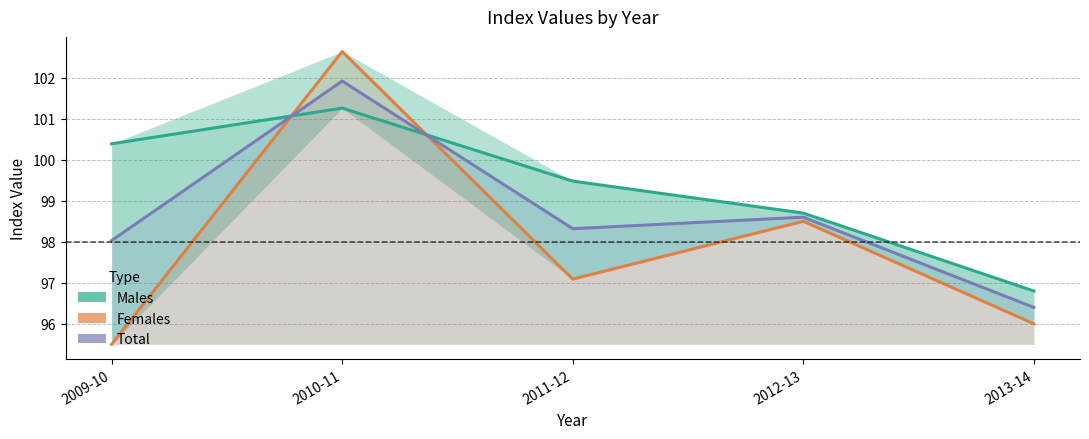

Which has a higher value, 2009-10 or 2010-11?

2010-11